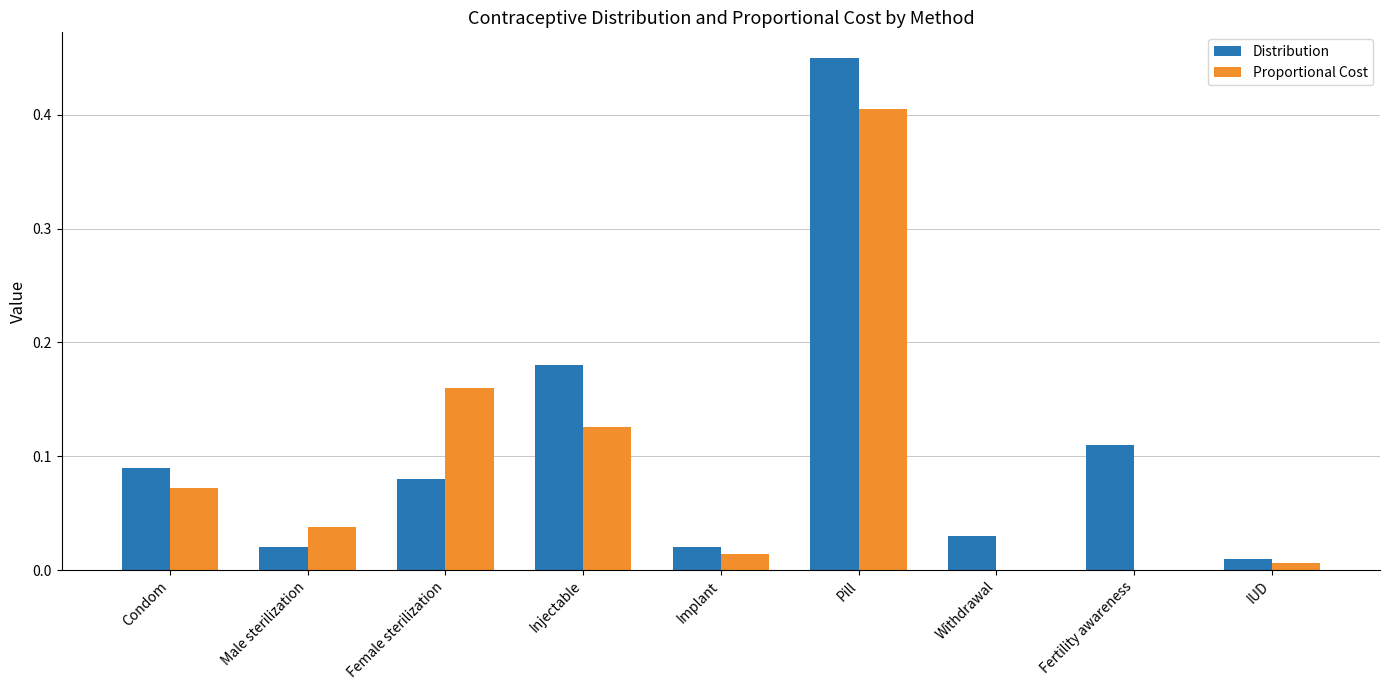

Which category has the highest value in the Distribution series?

Pill